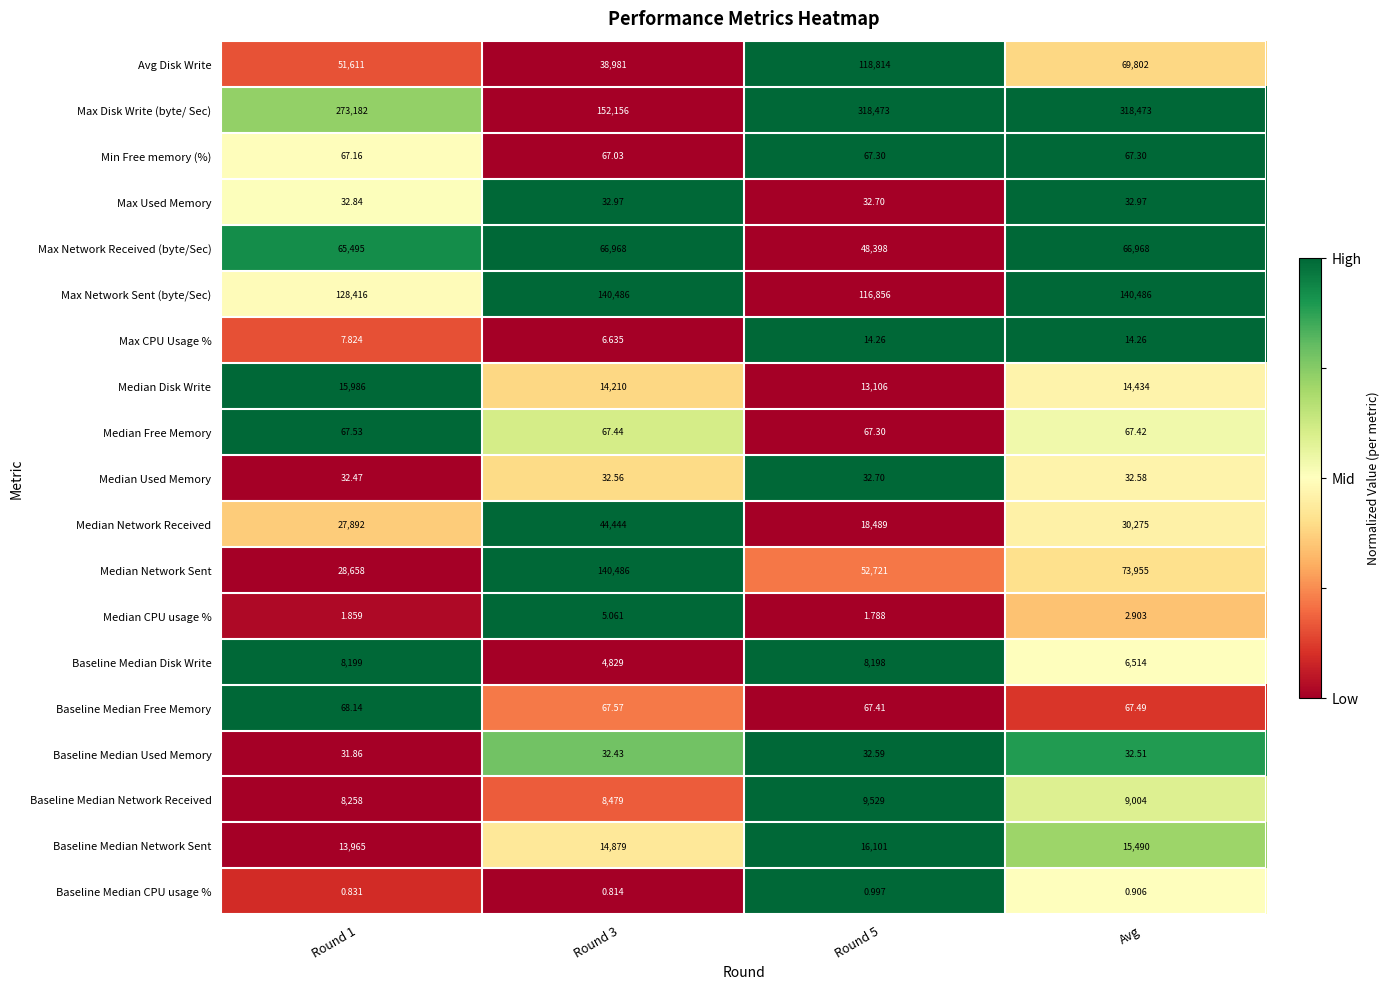

Which series has the largest total across all categories?

Max Disk Write (byte/ Sec)